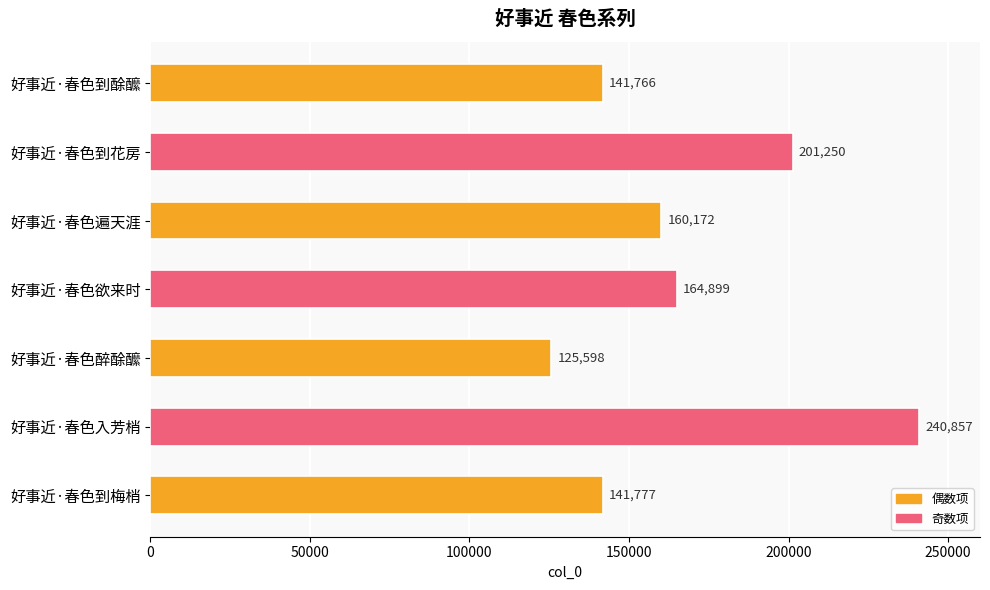

Rank the categories by value from highest to lowest.

好事近·春色入芳梢, 好事近·春色到花房, 好事近·春色欲来时, 好事近·春色遍天涯, 好事近·春色到梅梢, 好事近·春色到酴醿, 好事近·春色醉酴醿